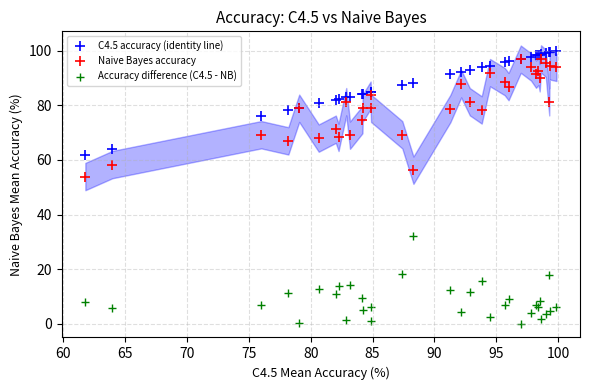

Across all series, what Y value is closest to 50?

53.9